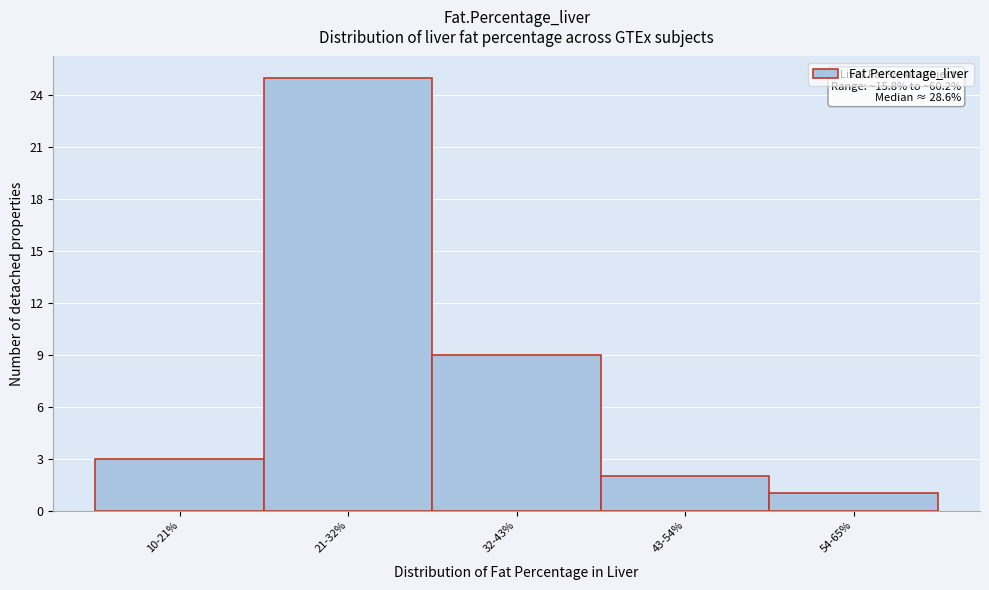

Reading left to right, transcribe all the data shown in this chart.

10-21%=3	21-32%=25	32-43%=9	43-54%=2	54-65%=1